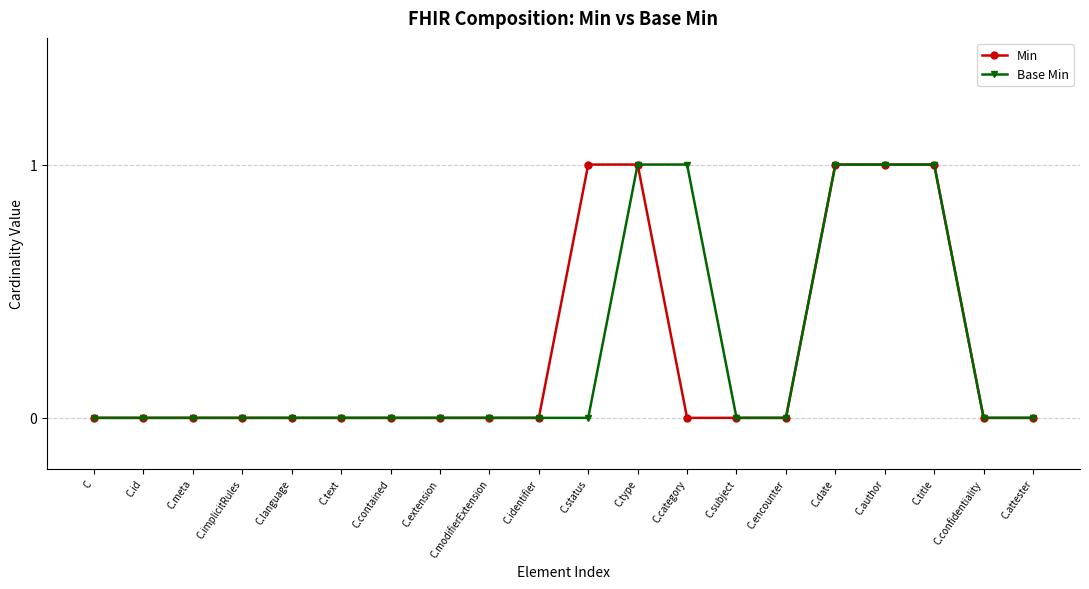

What is the label of the 12th point from the left?

C.type